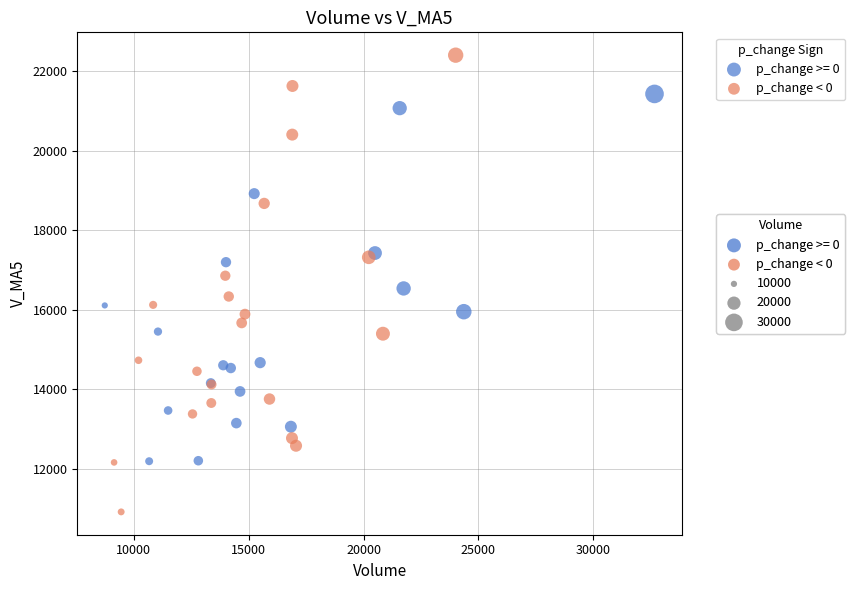

Which series contains the lowest Y value?

p_change < 0